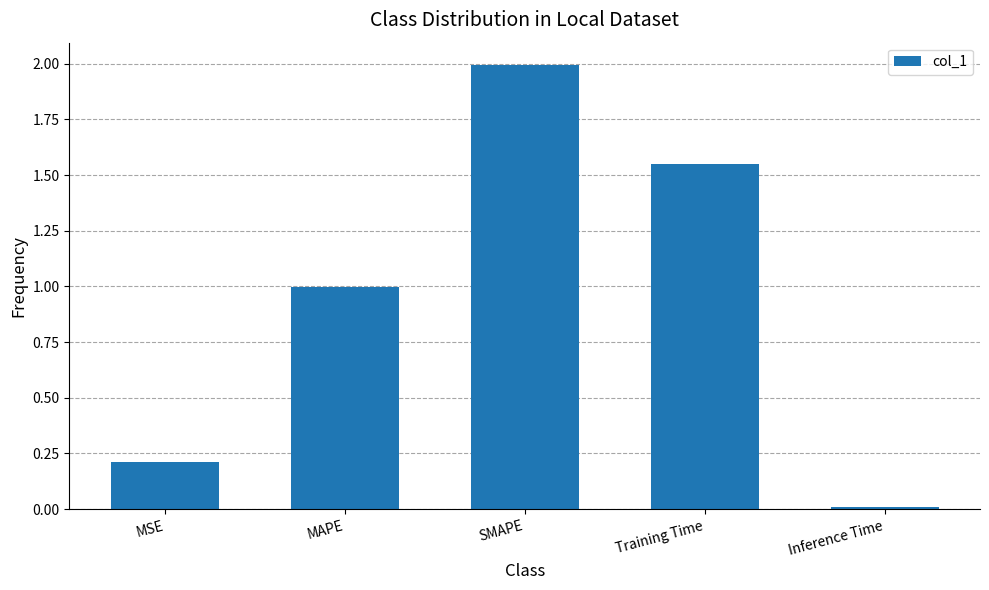

The value at Inference Time is 0.0. True or false?

True